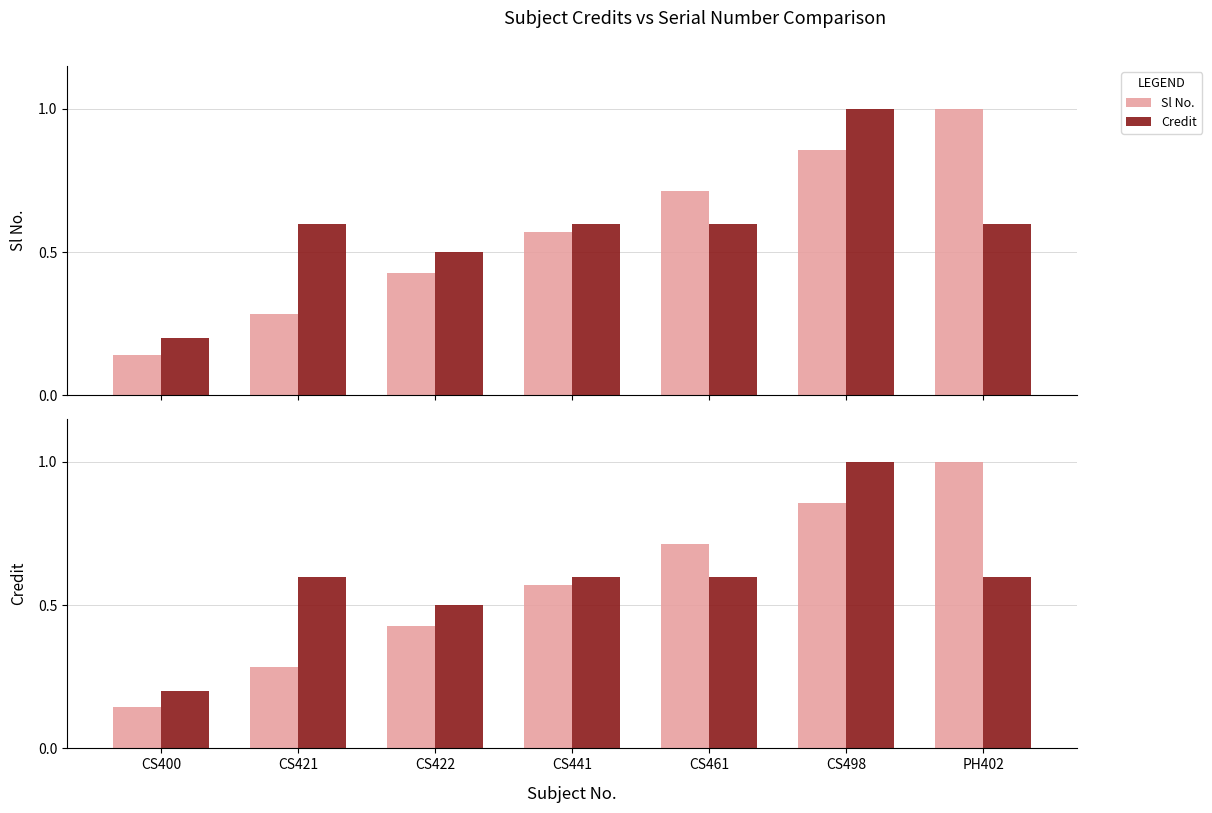

Which series has the widest spread of values?

Sl No.